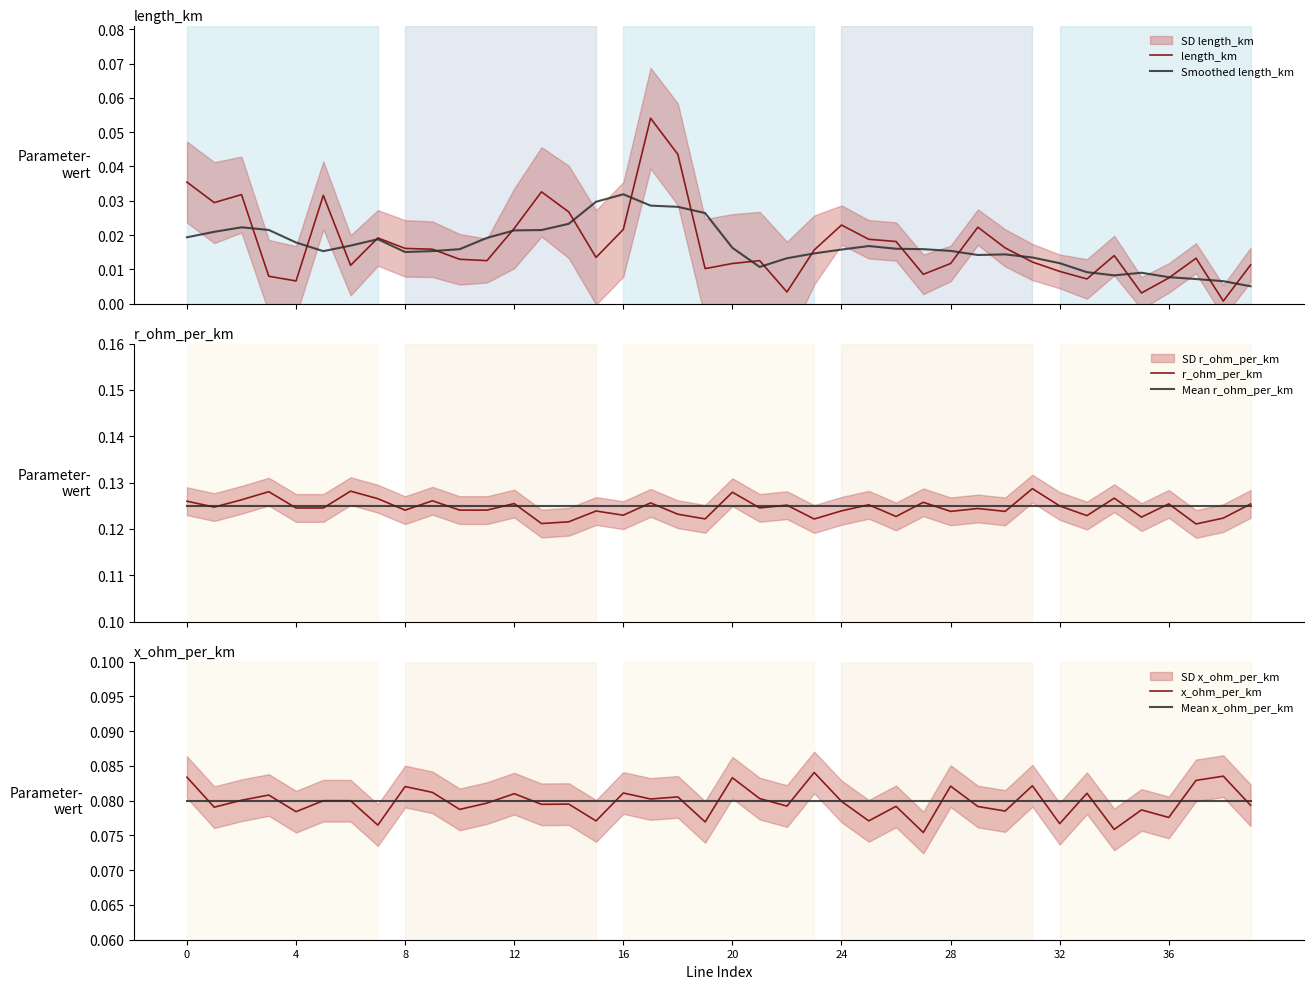

The value of Smoothed length_km at 12 is 0.0. True or false?

True